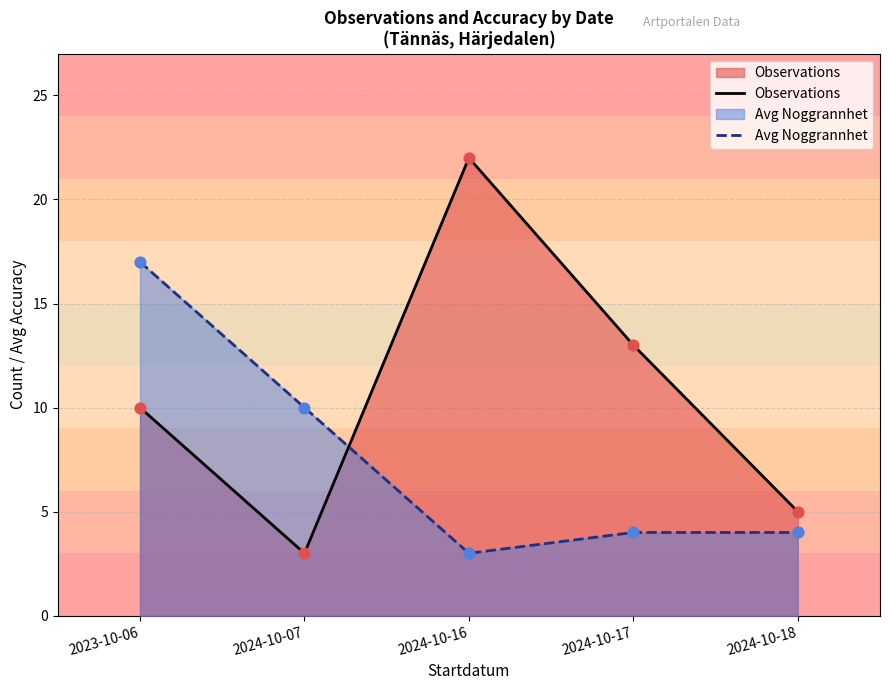

Which series contains the highest Y value?

Observations